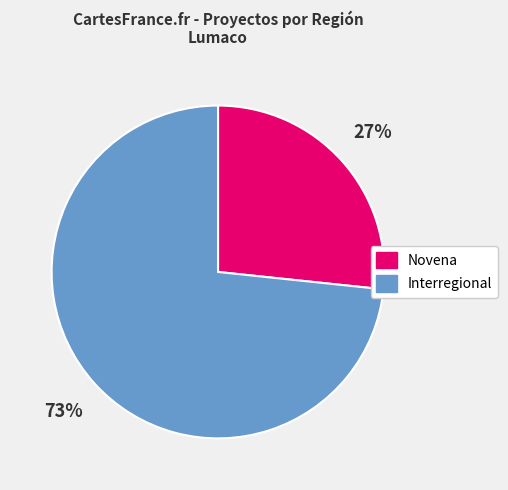

Between Novena and Interregional, which is larger?

Interregional